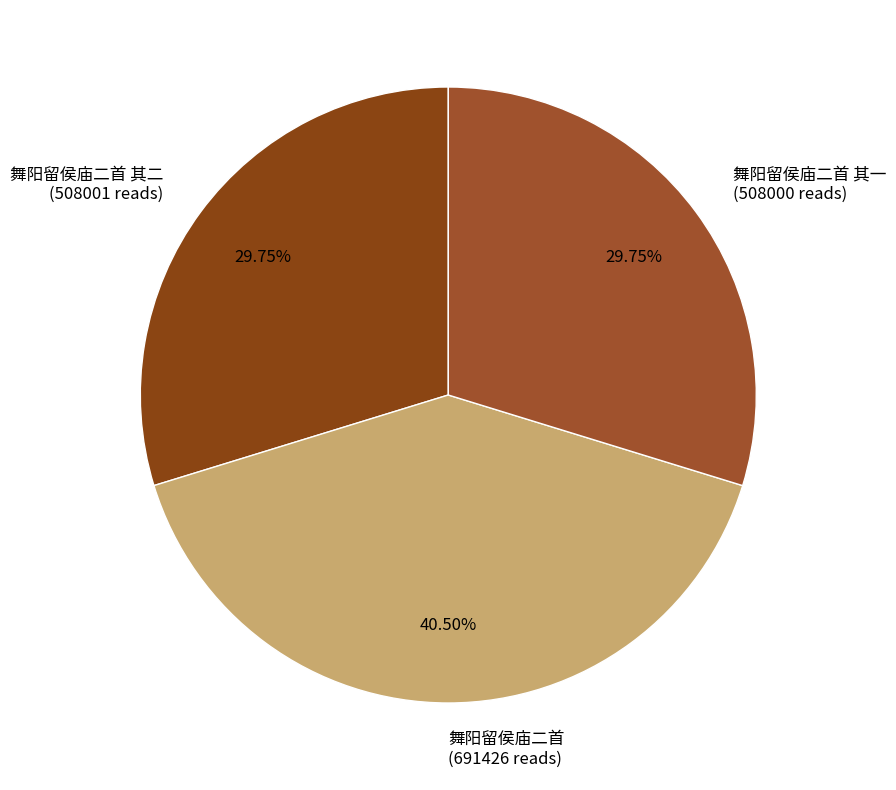

Do 舞阳留侯庙二首 (691426 reads) and 舞阳留侯庙二首 其一 (508000 reads) together represent more than half of the pie?

Yes